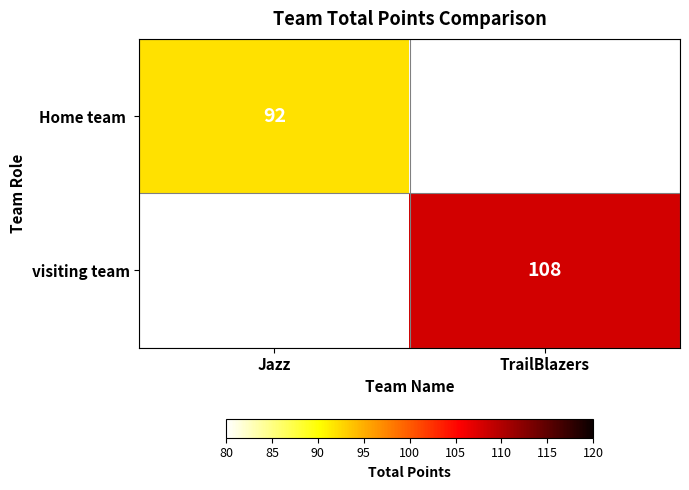

The value of visiting team at TrailBlazers is 146. True or false?

False